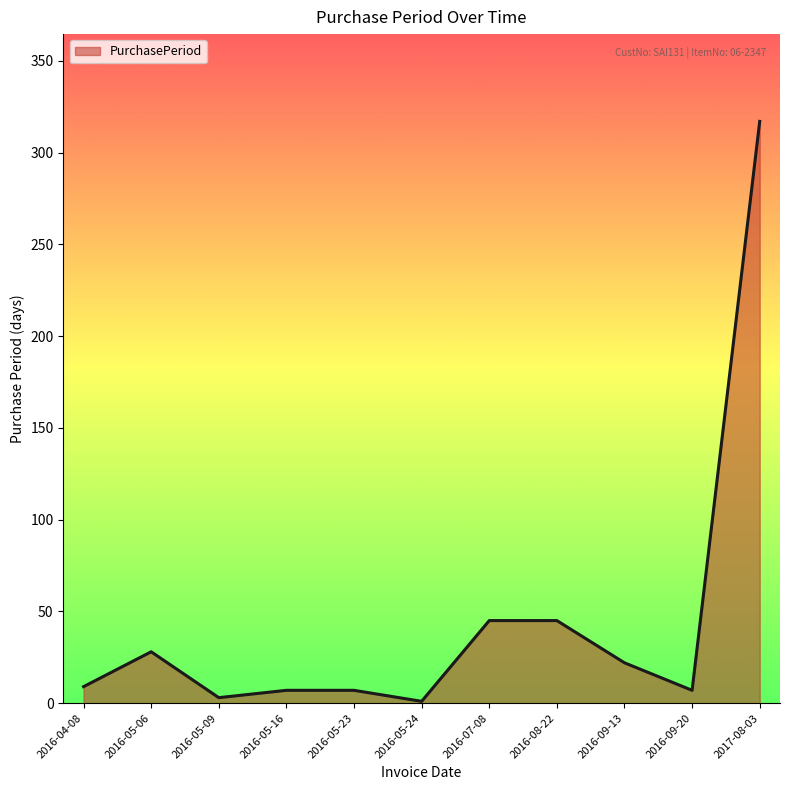

Reading left to right, what are all the values shown in this chart?

9	28	3	7	7	1	45	45	22	7	317